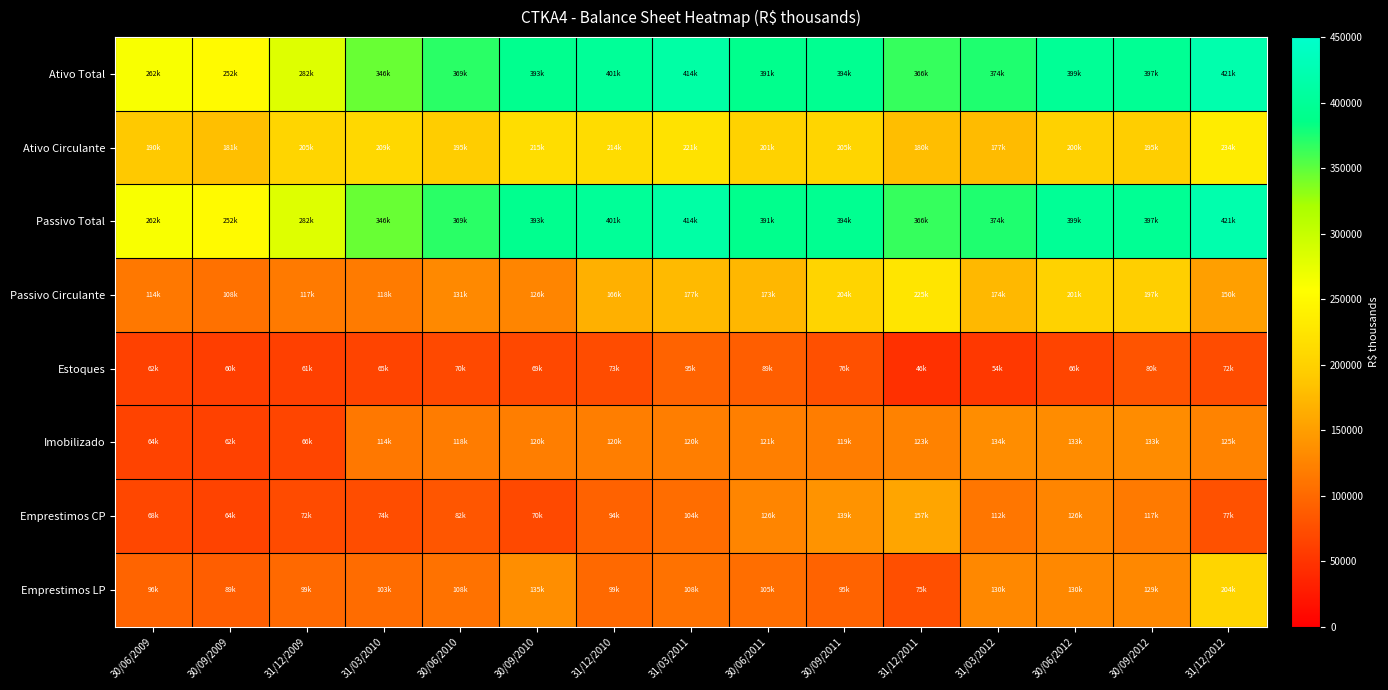

At how many categories does at least one series exceed 345802?

11